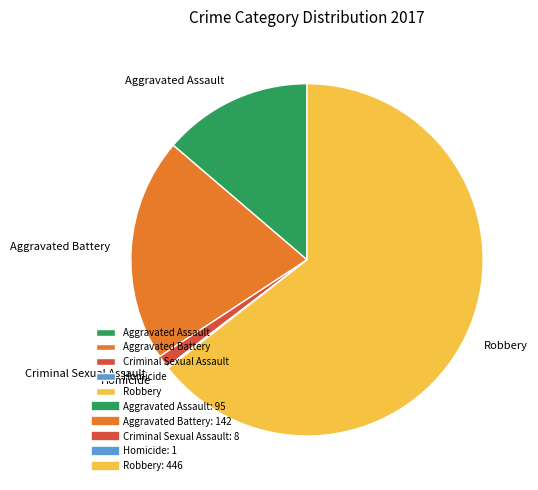

Which category accounts for the majority?

Robbery